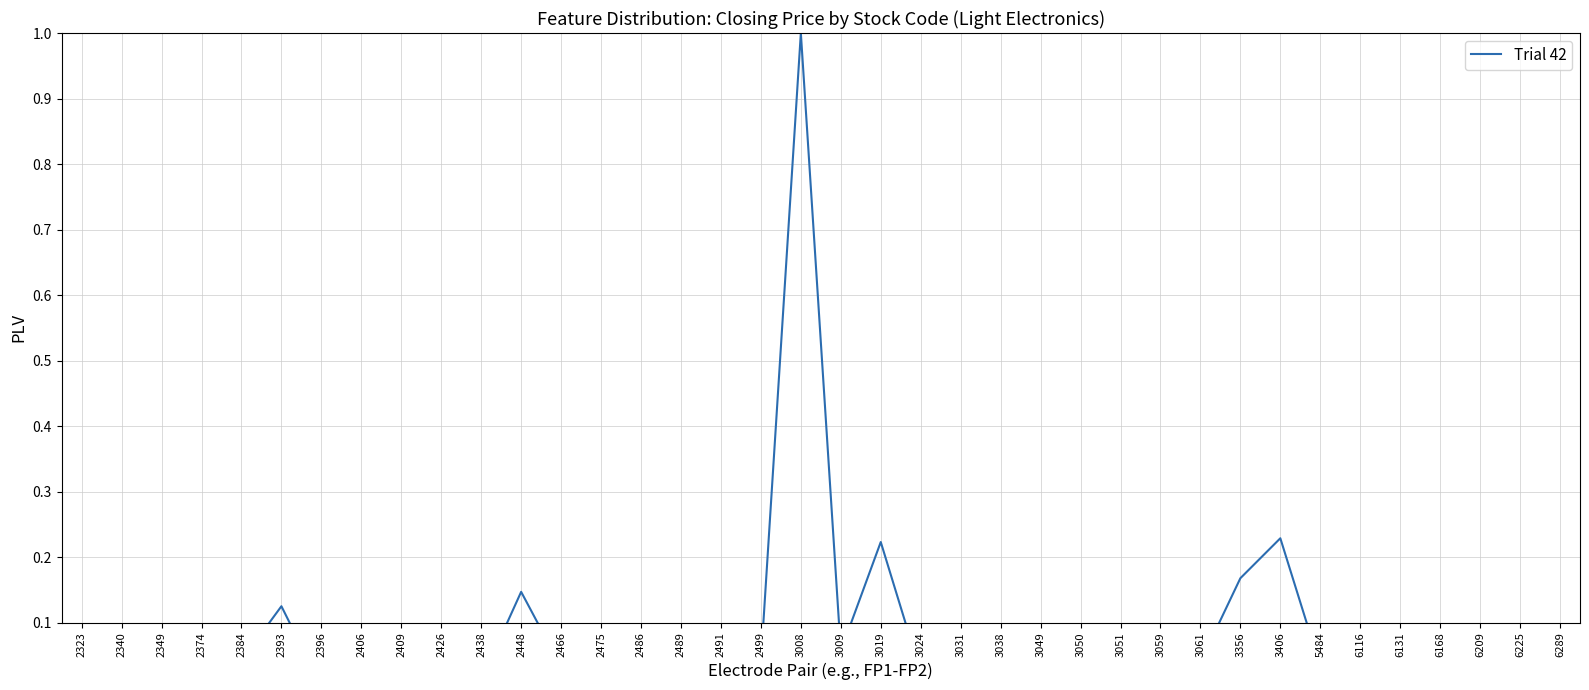

True or false: the data shows 0.0 at 2466.

True